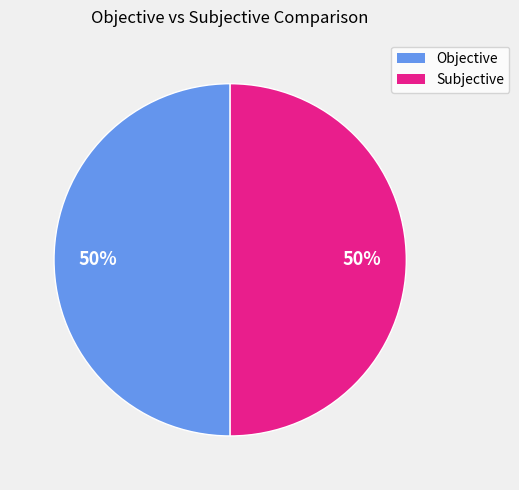

How many segments does this pie chart have?

2